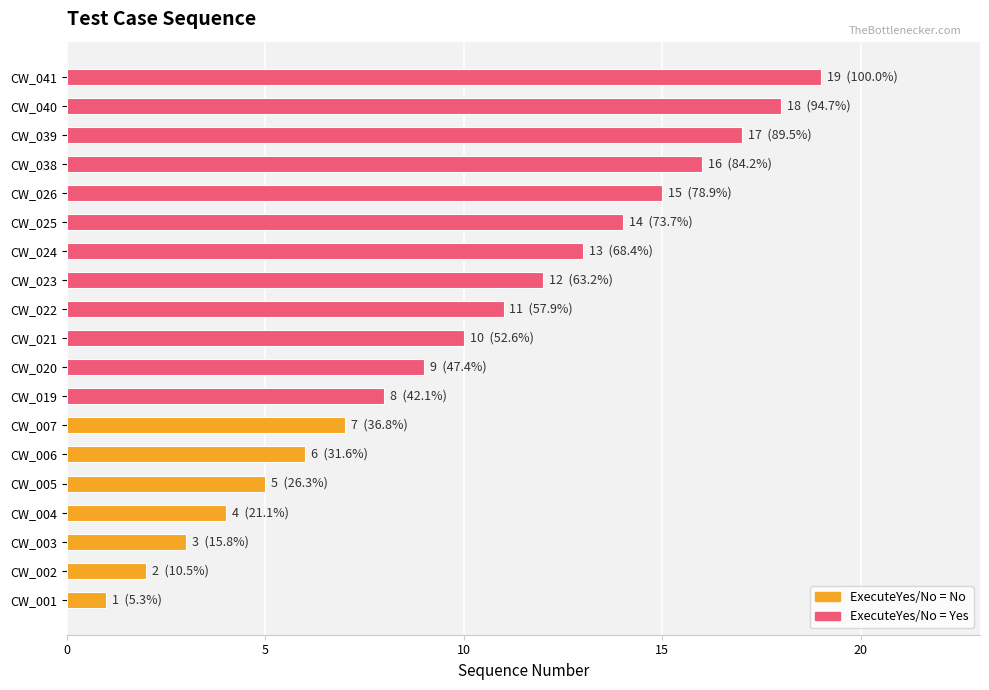

Are the bars grouped side by side (vs. stacked)?

No